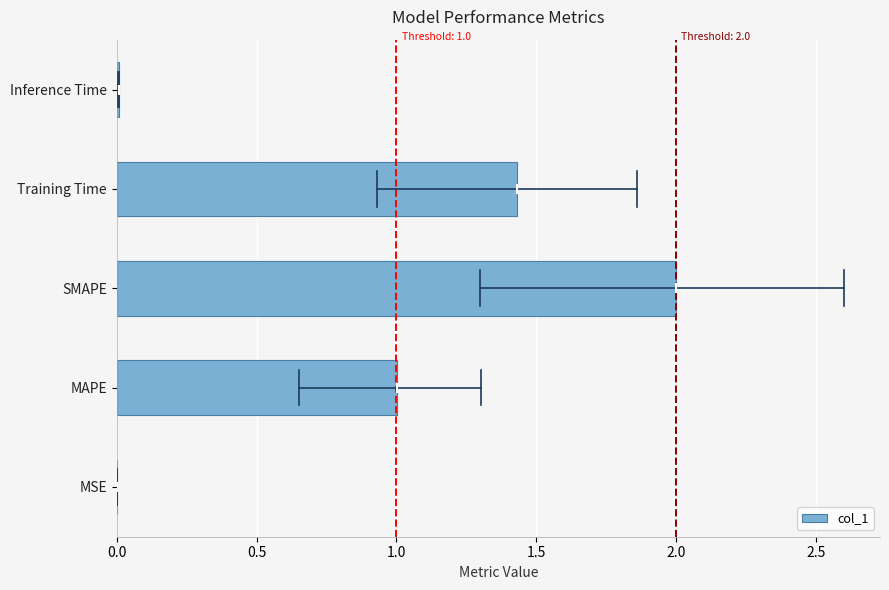

The value at MSE is 0.0. True or false?

True